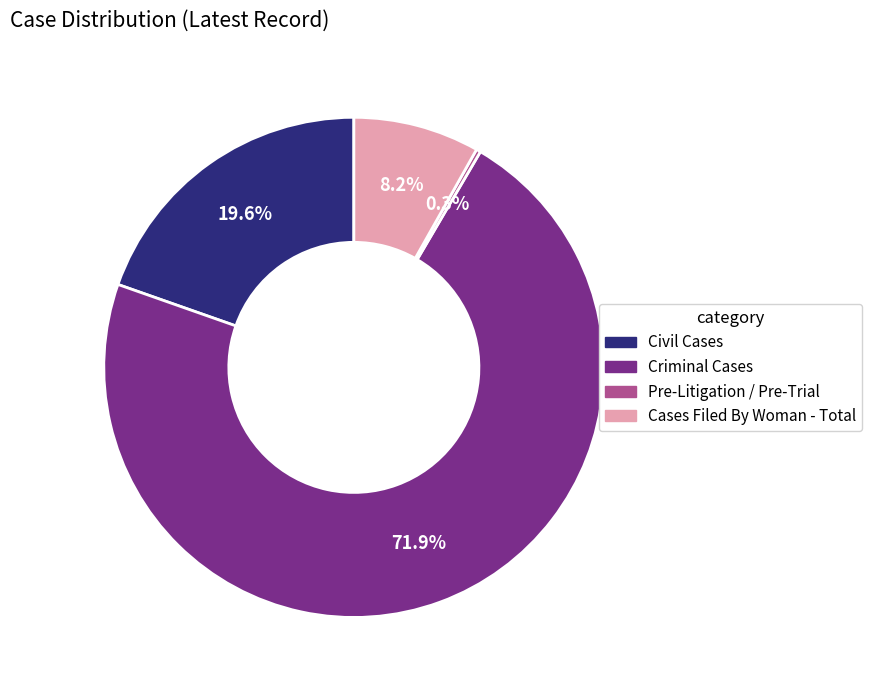

What percentage is the Criminal Cases slice, to the nearest percent?

72%